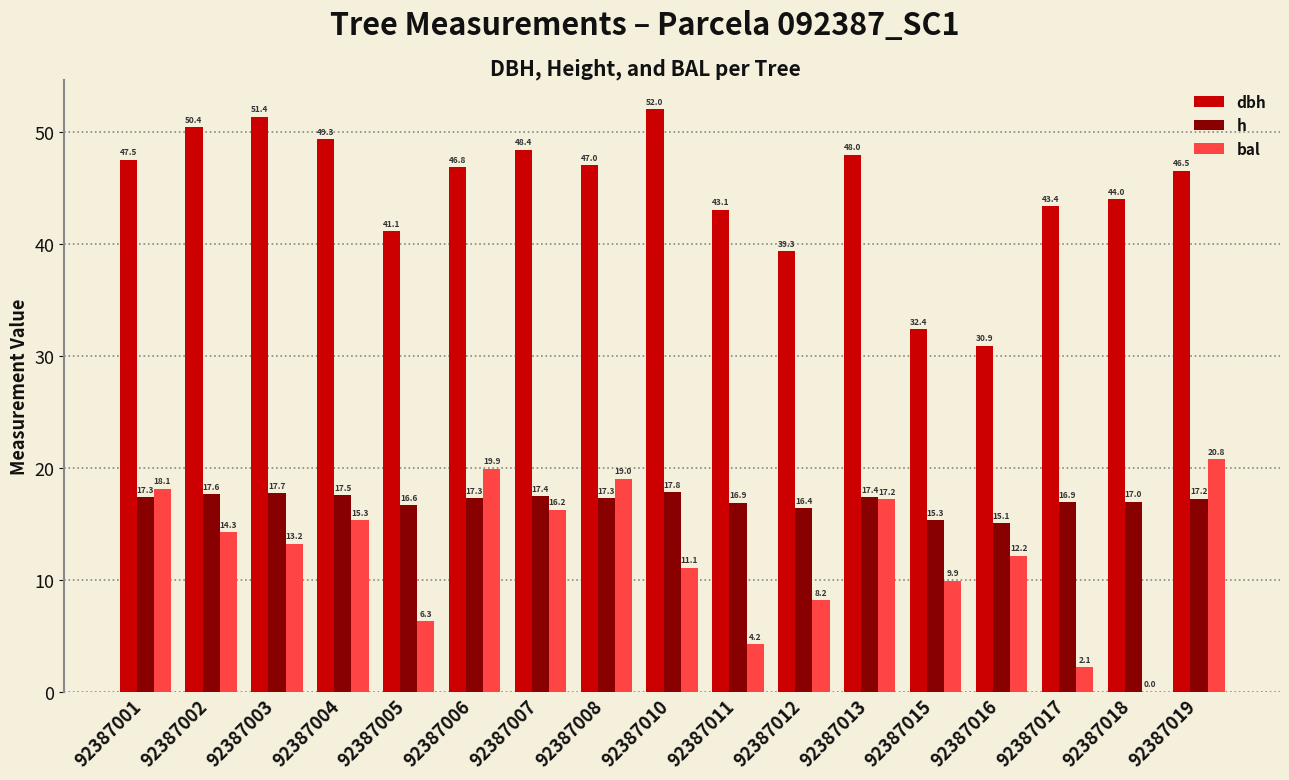

At which label does bal first exceed 13?

92387001